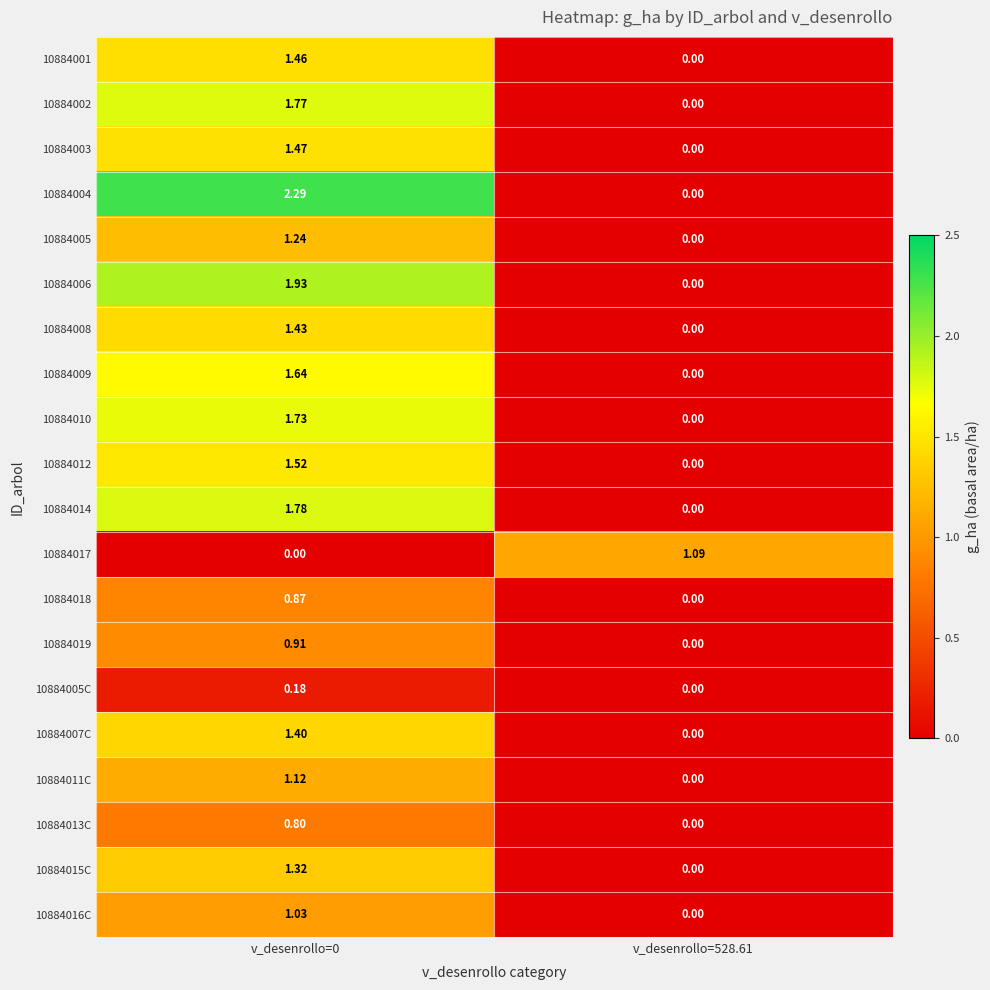

Is the value of 10884012 at v_desenrollo=0 greater than the value of 10884002 at v_desenrollo=528.61?

Yes